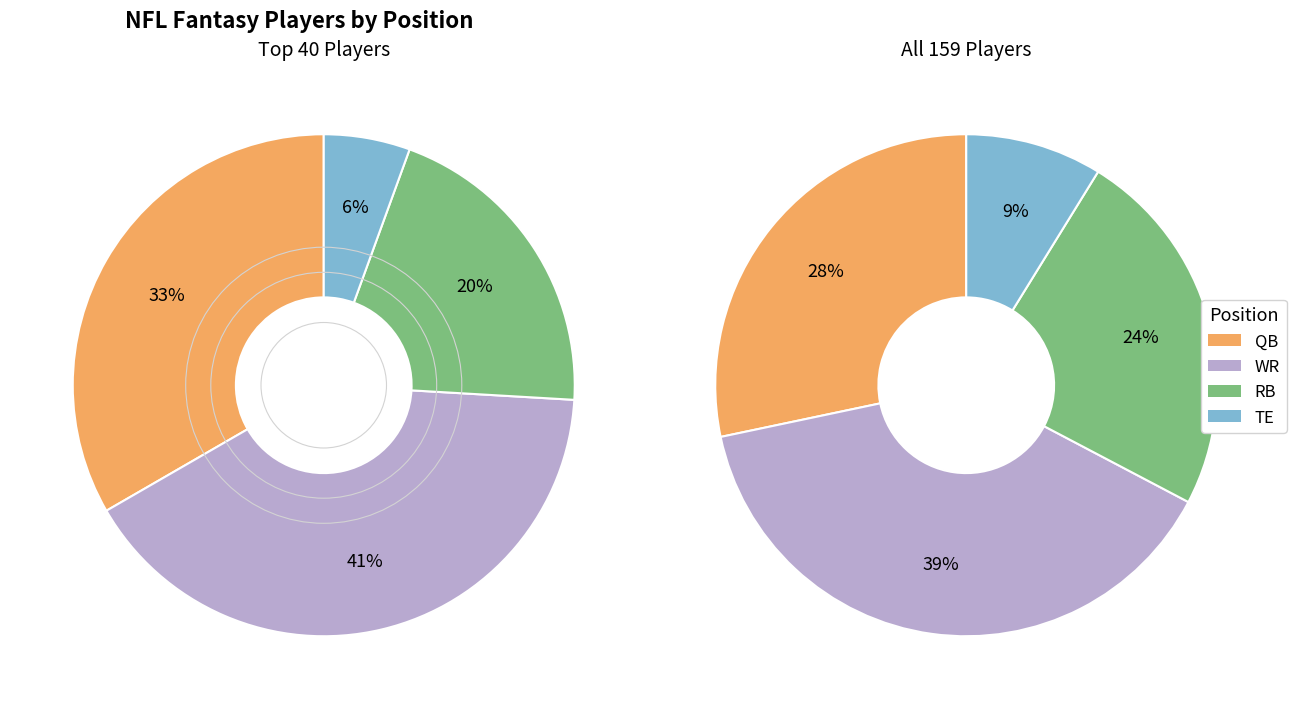

How many slices are in this pie chart?

4